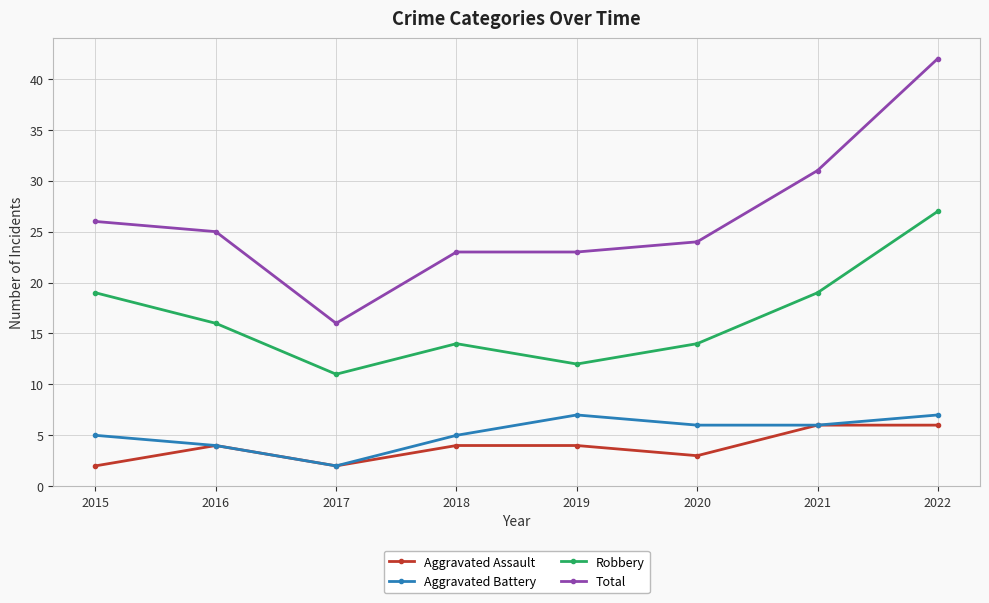

At which category is the sum across all series the highest?

2022